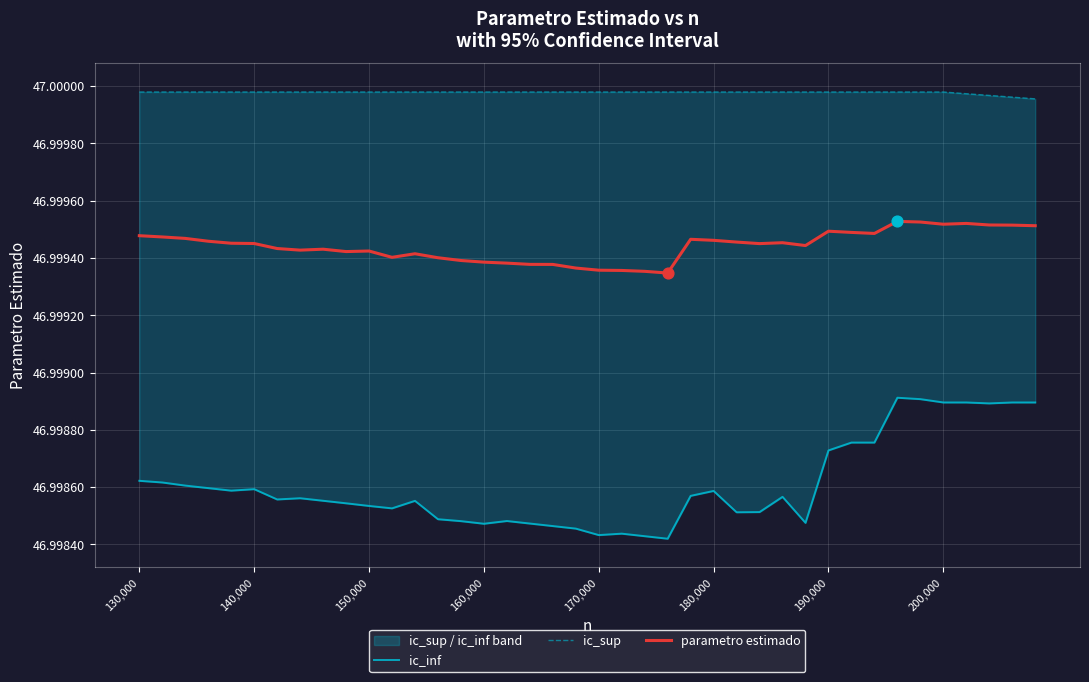

What are all the series names shown in the legend?

ic_inf, ic_sup, parametro estimado